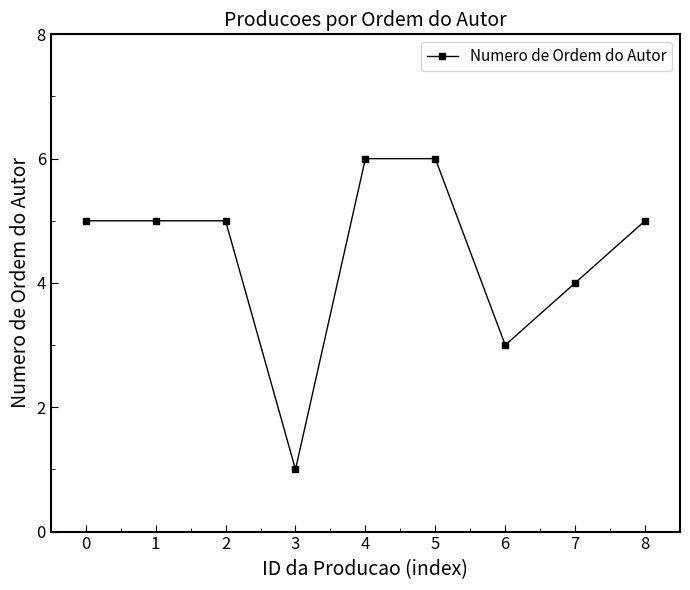

Is this an area chart (filled region under the line)?

No